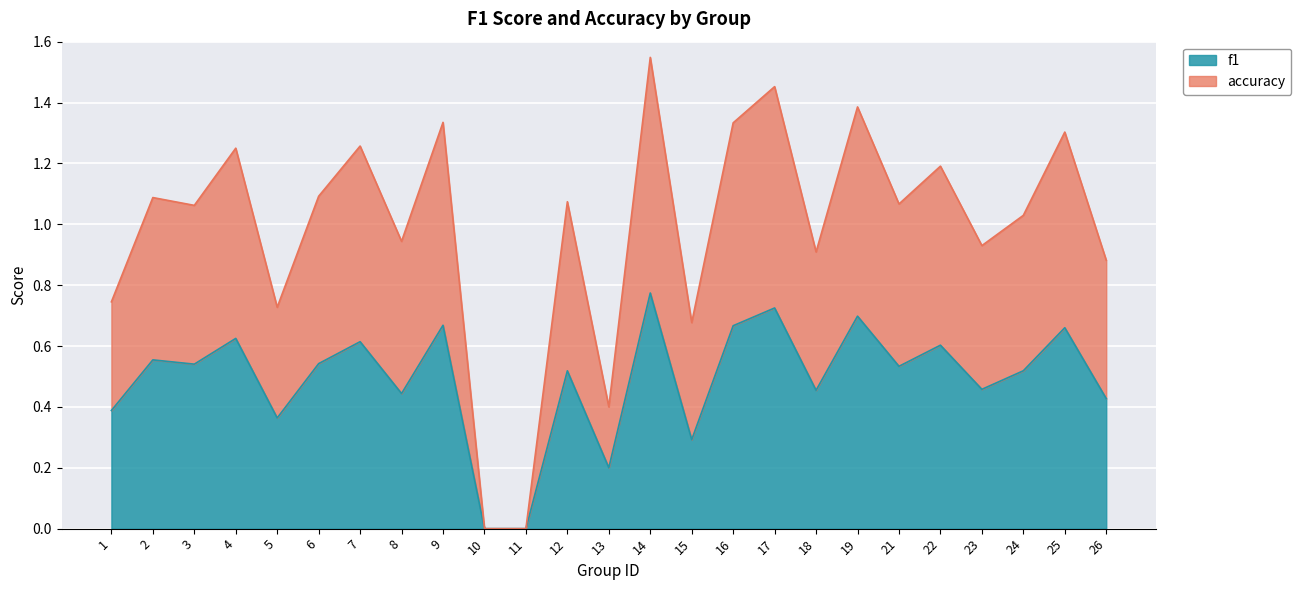

How many lines are shown in the chart?

2